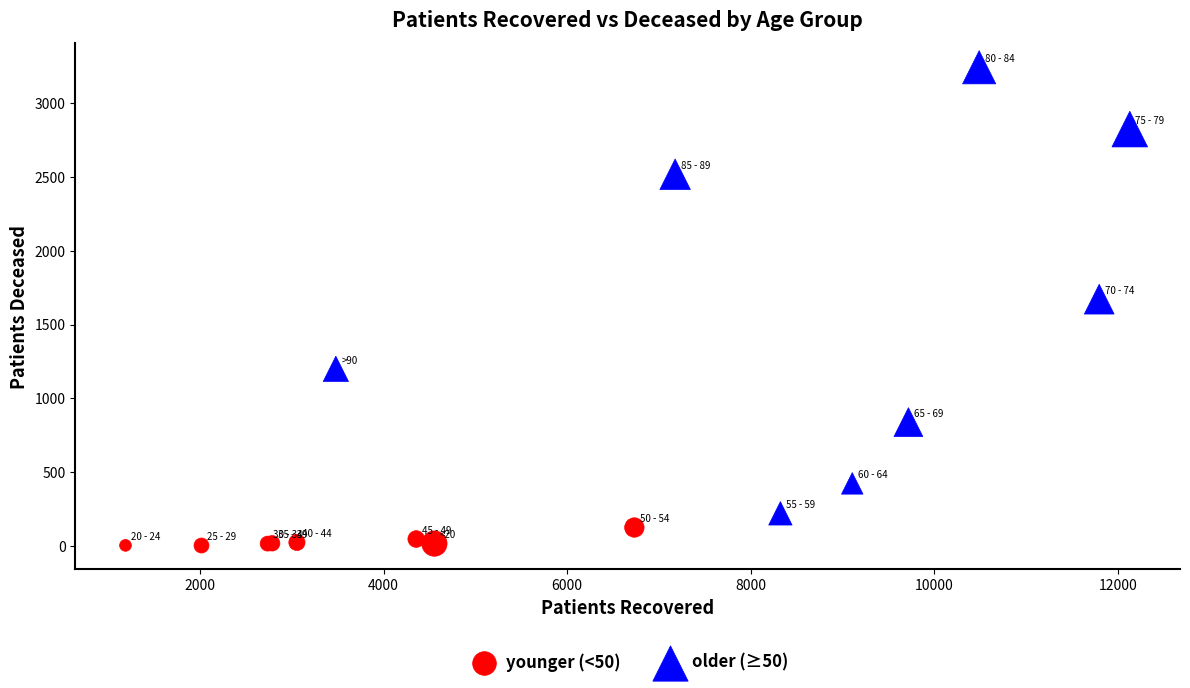

Which series contains the lowest Y value?

younger (<50)